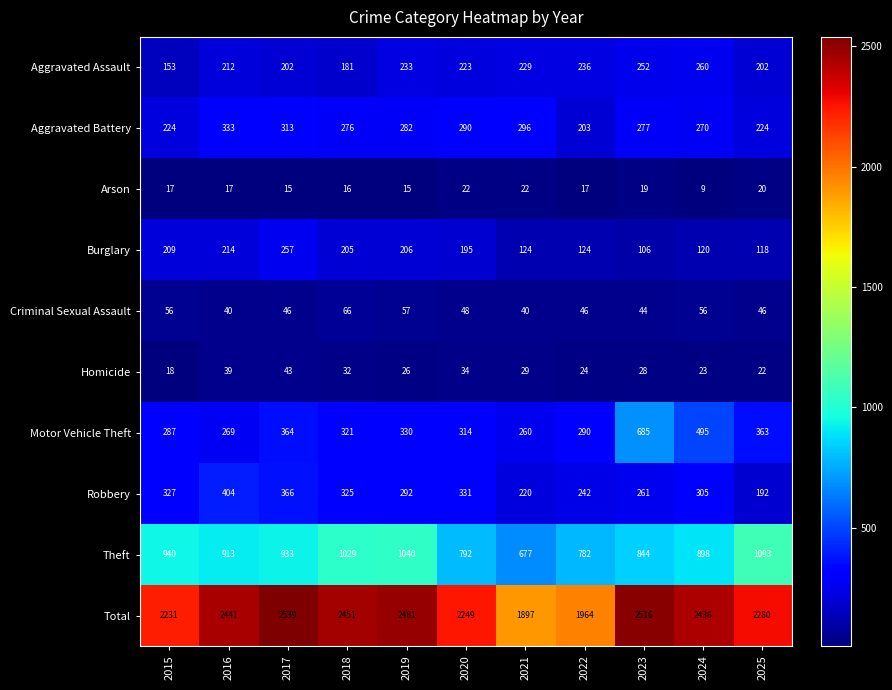

At which category does the chart reach its minimum across all series?

2024